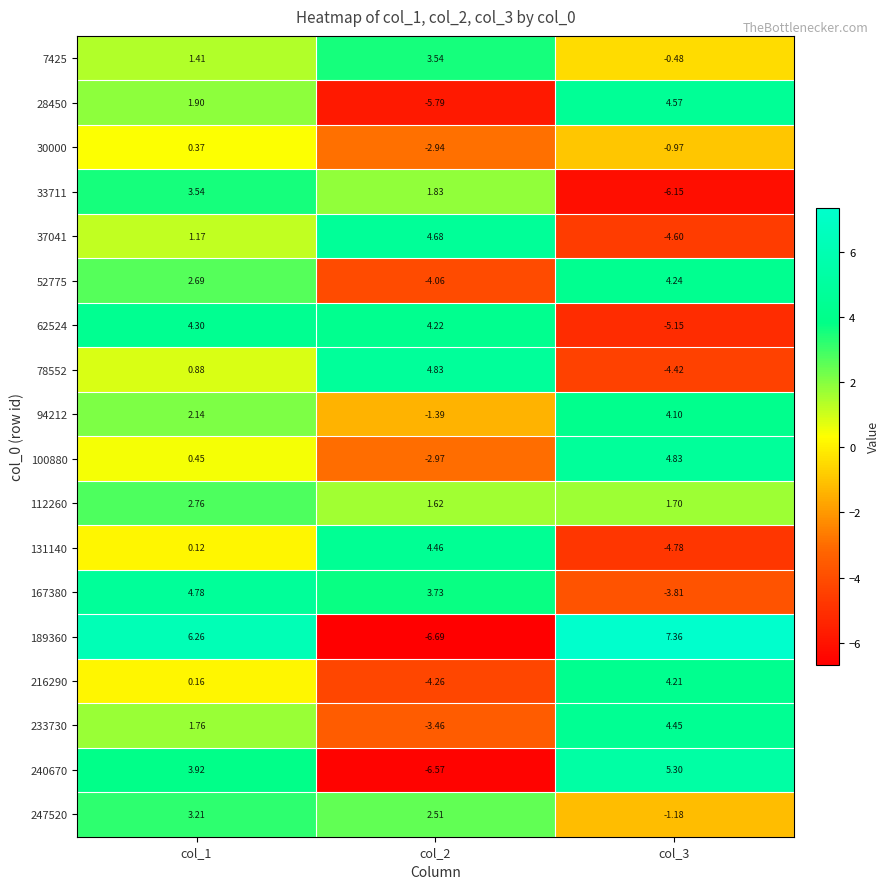

Is the value of 52775 at col_1 greater than the value of 112260 at col_3?

Yes